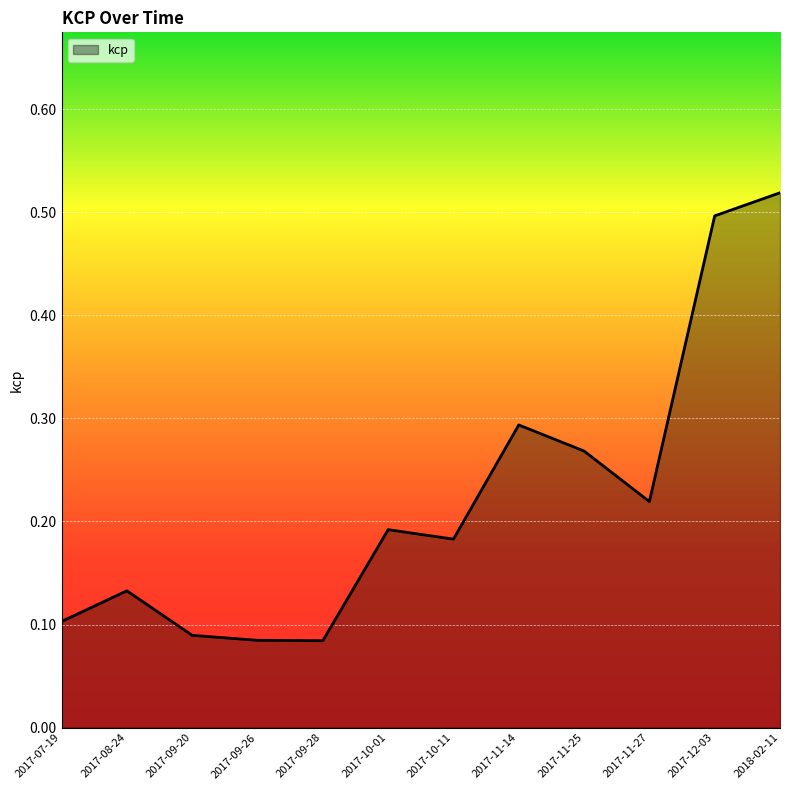

Which has a higher value, 2017-09-26 or 2017-11-27?

2017-11-27